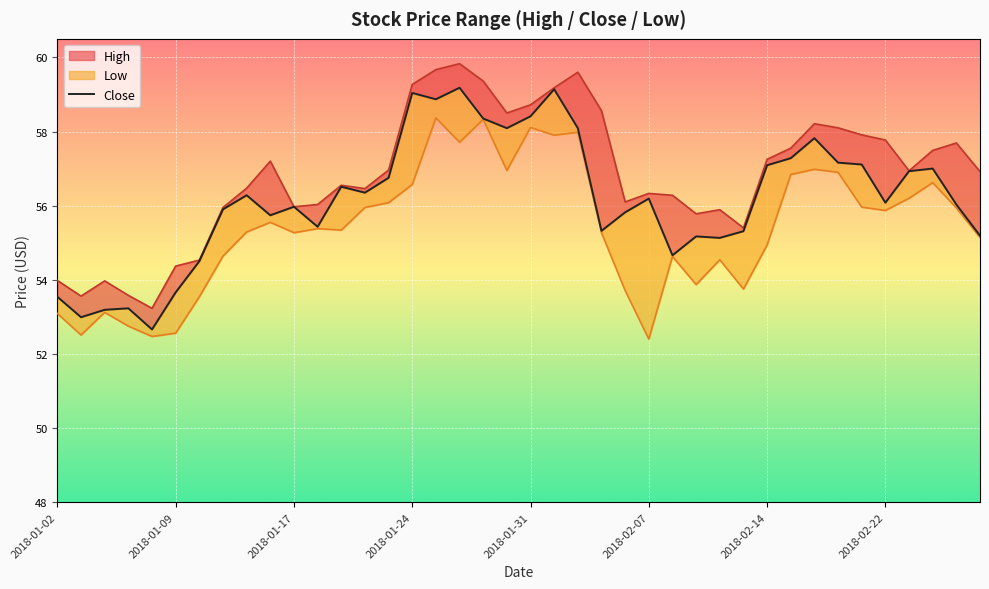

Is it true that the value at 13 is 56.3?

True